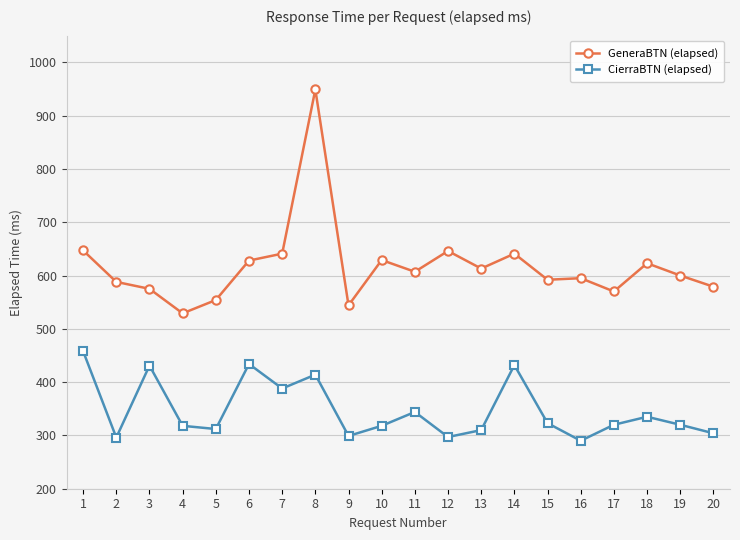

What is the highest value of the GeneraBTN (elapsed) series?

949